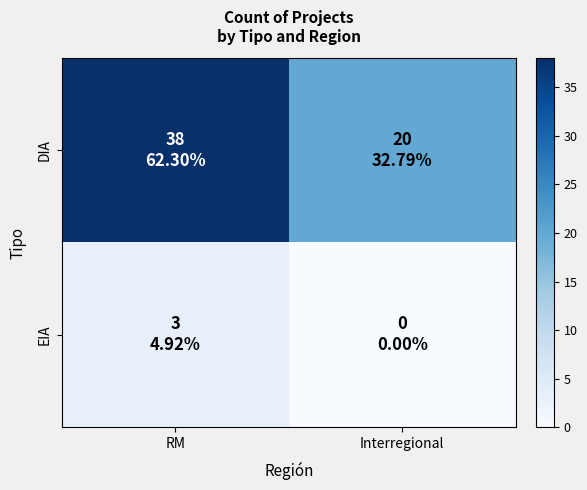

At Interregional, list the series in order from largest to smallest.

DIA, EIA